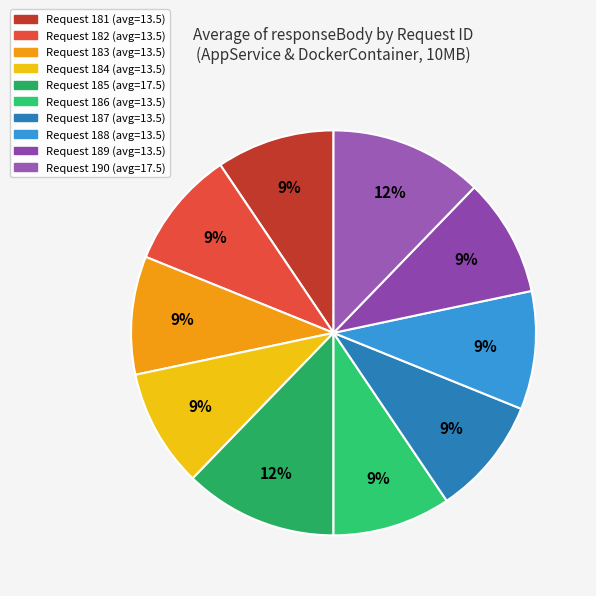

How many slices are in this pie chart?

10